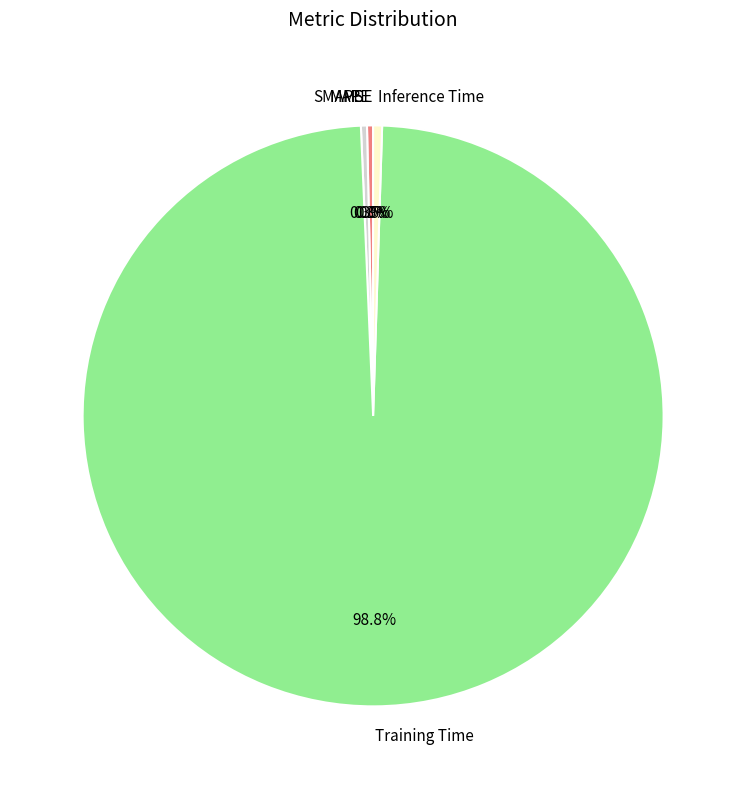

To the nearest percent, what is the combined percentage of Training Time and MAPE?

99%